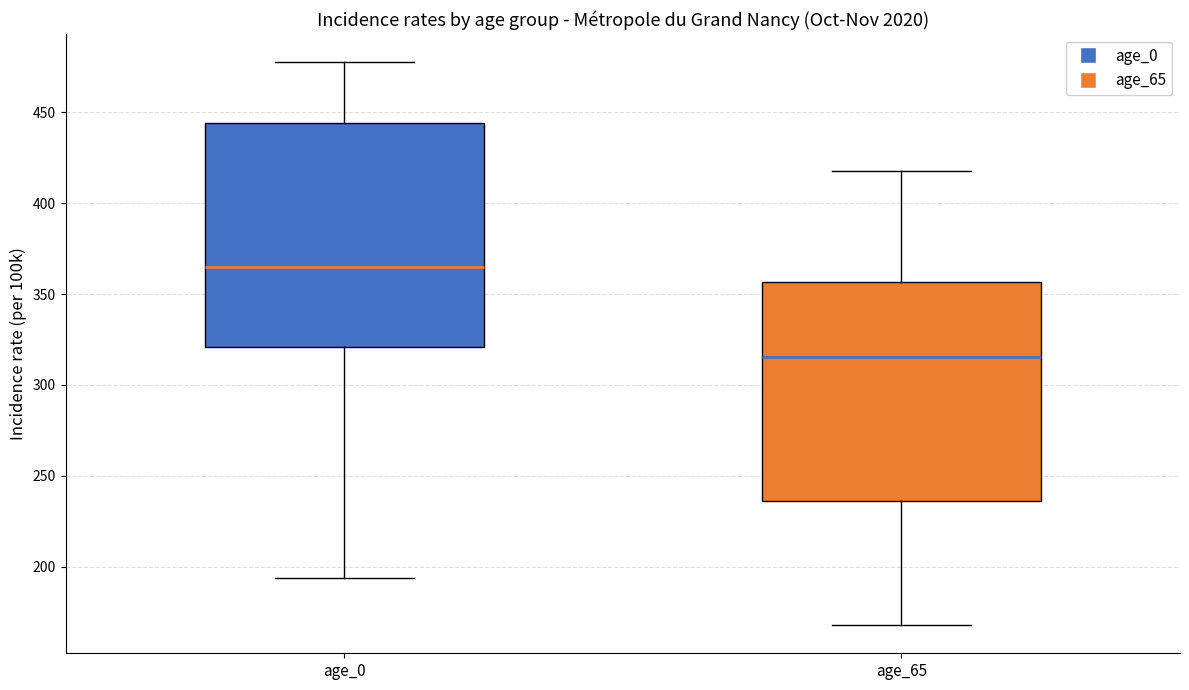

Reading left to right, read every box against the y-axis: the position of its median line, the range the box covers, and the ends of its whiskers. The values are not printed on the chart, so give them approximately, as read against the axis.

age_0: median 365, box 320 to 445, whiskers 195 to 480
age_65: median 315, box 235 to 355, whiskers 170 to 420